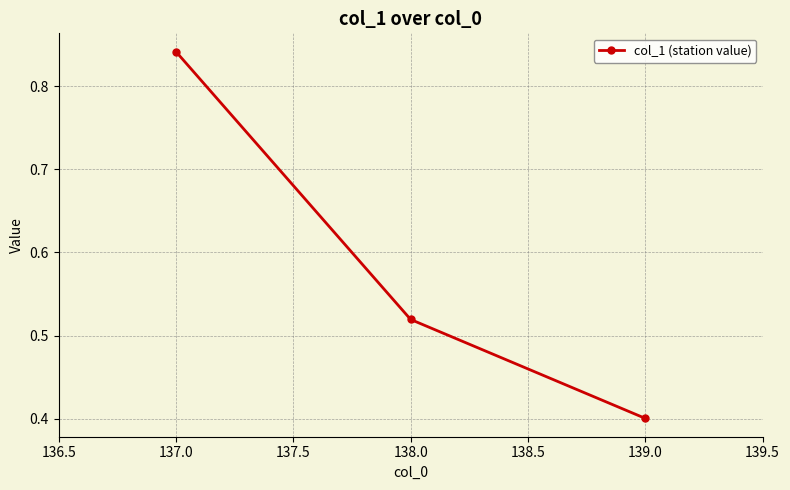

What is the sum of all values?

1.8